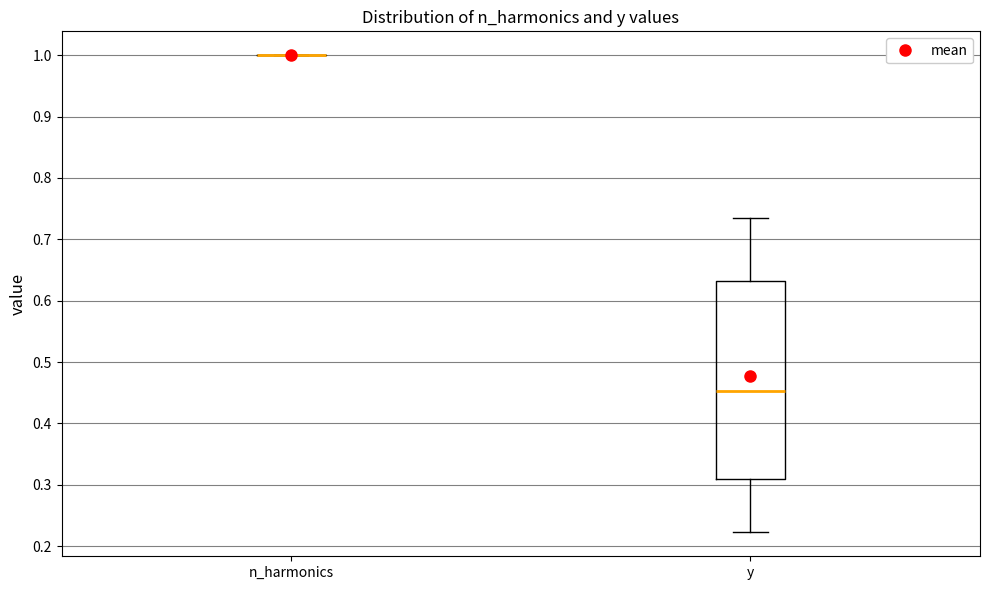

Reading left to right, read every box against the y-axis: the position of its median line, the range the box covers, and the ends of its whiskers. The values are not printed on the chart, so give them approximately, as read against the axis.

n_harmonics: box collapsed to a line at 1.00, whiskers 1.00 to 1.00
y: median 0.45, box 0.31 to 0.63, whiskers 0.22 to 0.74